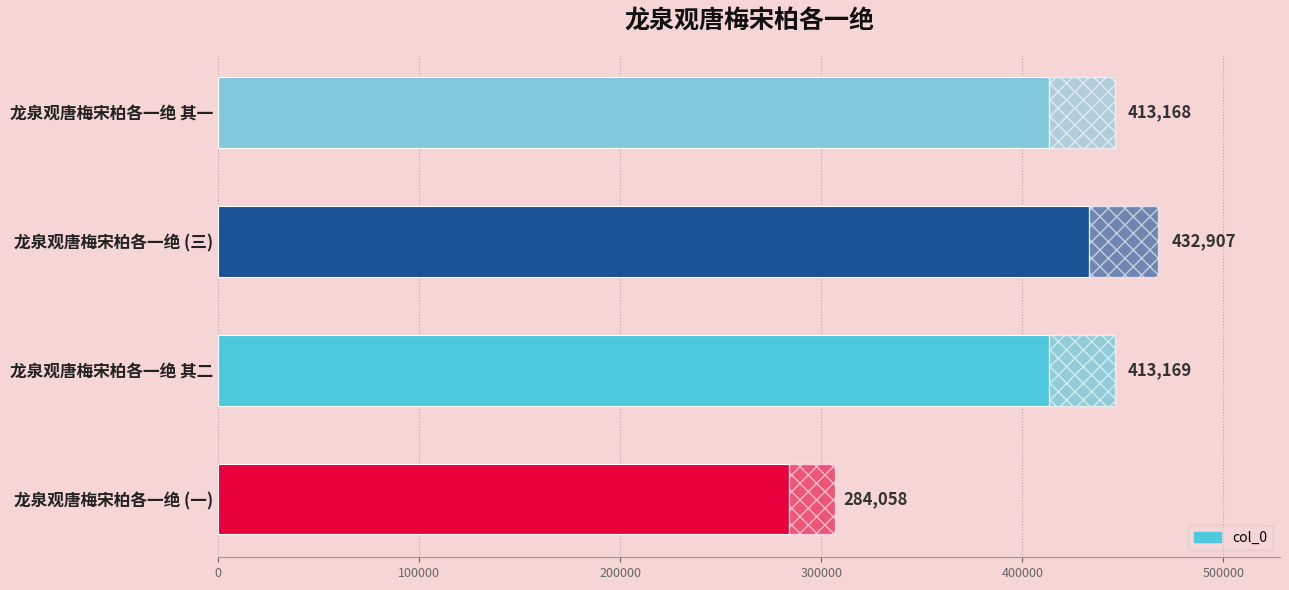

True or false: the data shows 739720 at 龙泉观唐梅宋柏各一绝 其二.

False